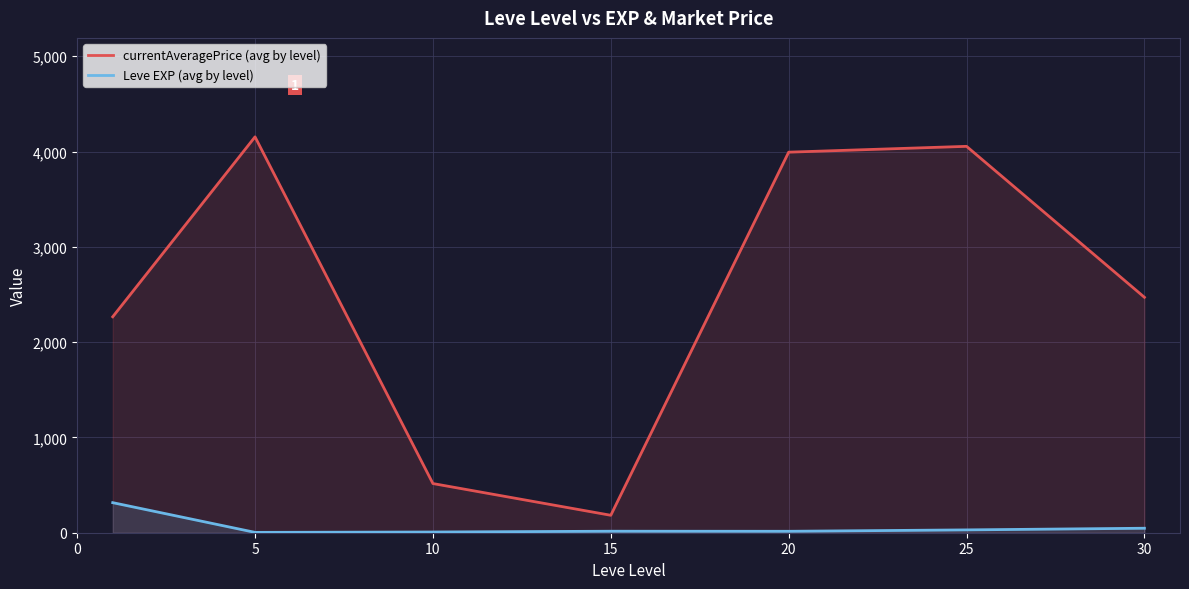

Which series has the largest total across all categories?

currentAveragePrice (avg by level)